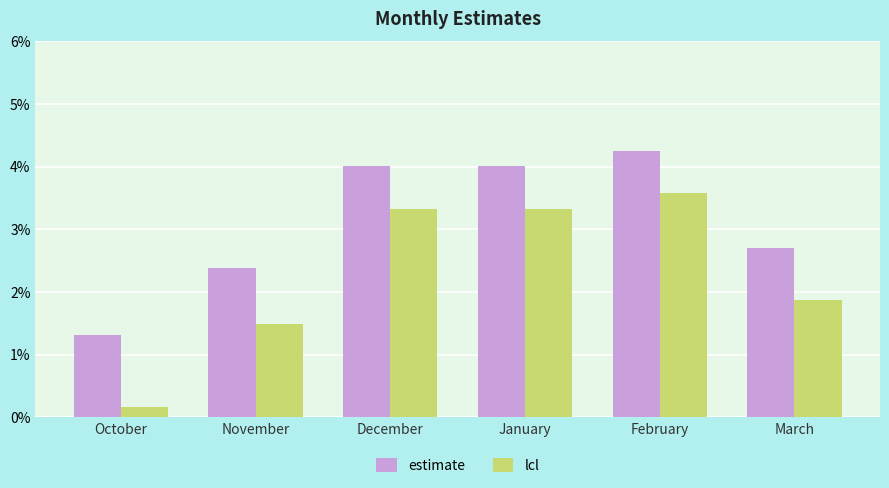

Reading left to right, transcribe all the data shown in this chart.

estimate: October=1.3	November=2.4	December=4.0	January=4.0	February=4.2	March=2.7
lcl: October=0.2	November=1.5	December=3.3	January=3.3	February=3.6	March=1.9